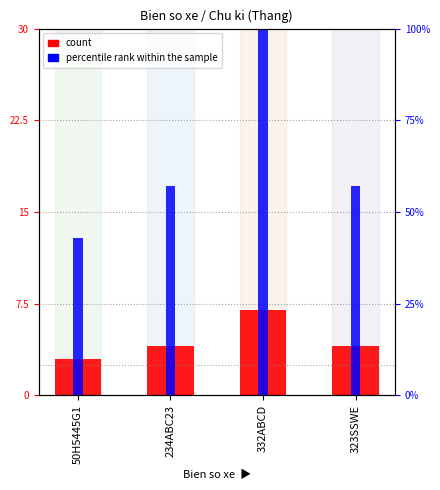

What is the average value?

4